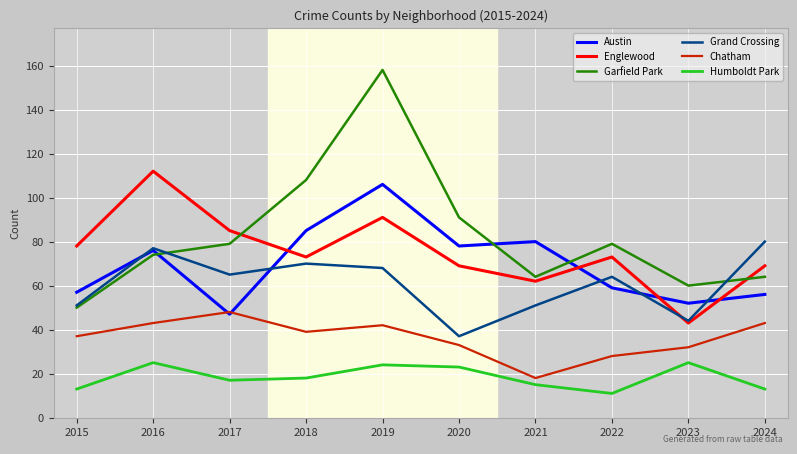

Rank the series by their maximum value, from lowest to highest.

Humboldt Park, Chatham, Grand Crossing, Austin, Englewood, Garfield Park